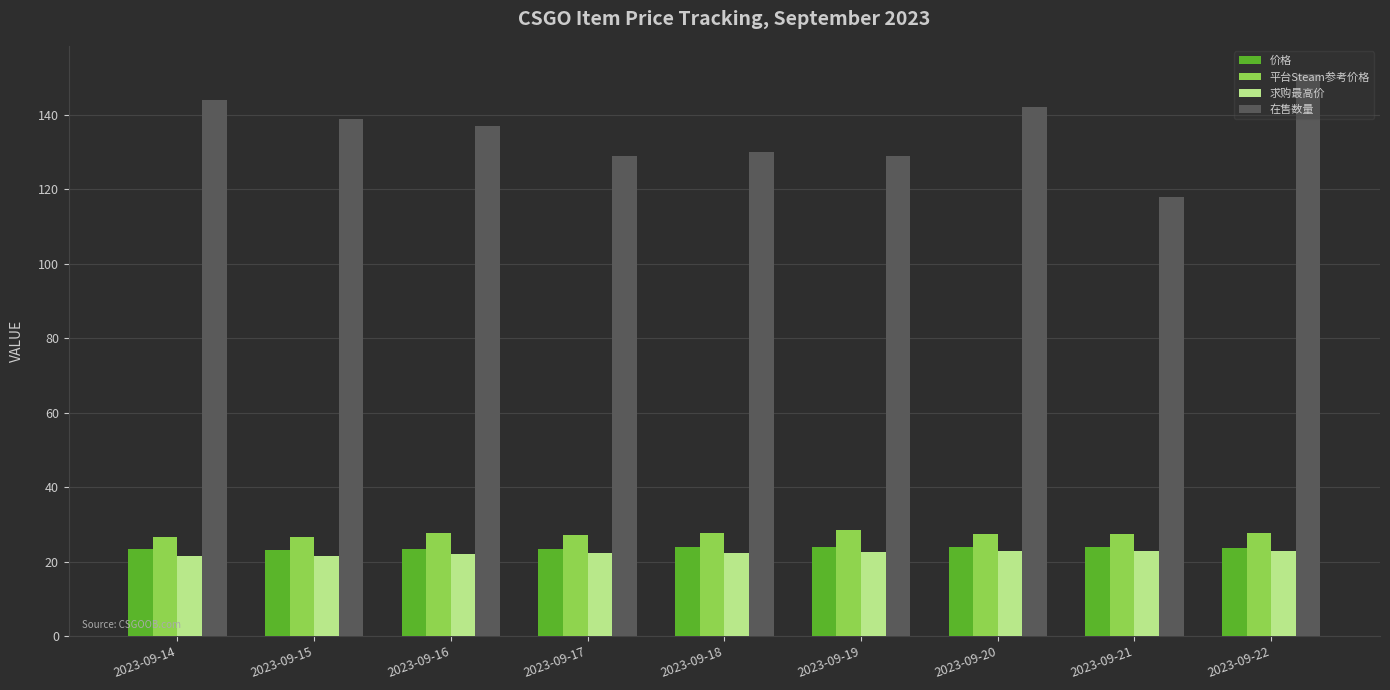

Between 2023-09-14 and 2023-09-17, which series saw the biggest shift?

在售数量